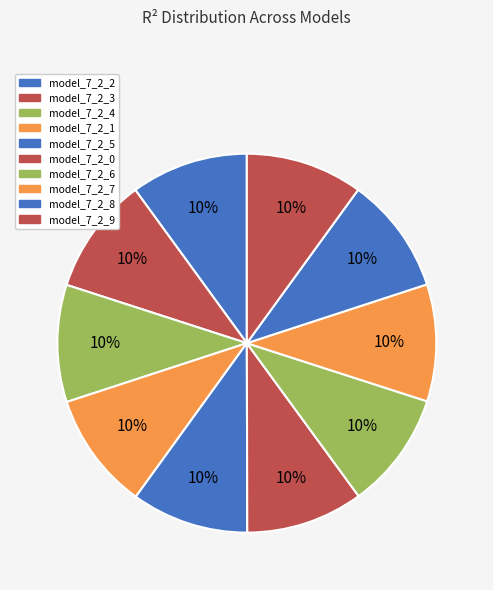

Rank the categories by value from highest to lowest.

model_7_2_2, model_7_2_1, model_7_2_0, model_7_2_3, model_7_2_4, model_7_2_5, model_7_2_9, model_7_2_8, model_7_2_7, model_7_2_6